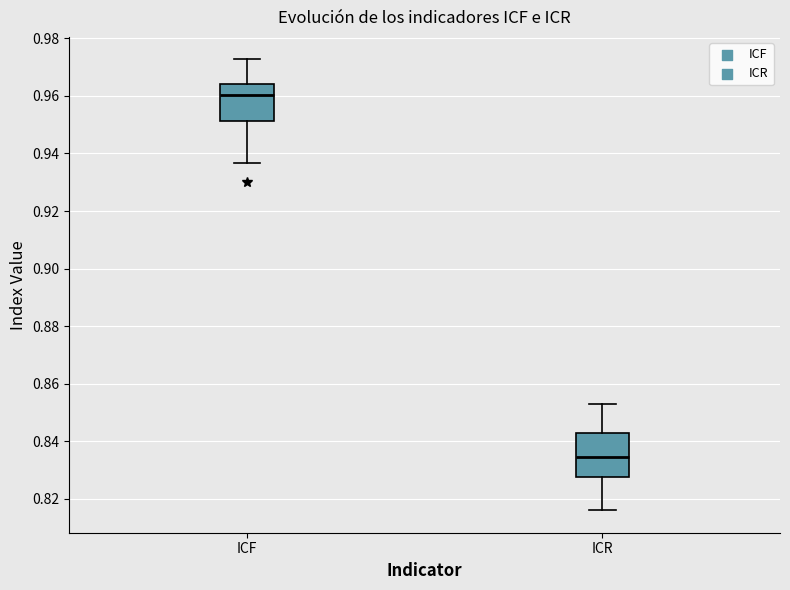

Reading left to right, read every box against the y-axis: the position of its median line, the range the box covers, and the ends of its whiskers. The values are not printed on the chart, so give them approximately, as read against the axis.

ICF: median 0.960, box 0.952 to 0.964, whiskers 0.936 to 0.972
ICR: median 0.834, box 0.828 to 0.842, whiskers 0.816 to 0.852